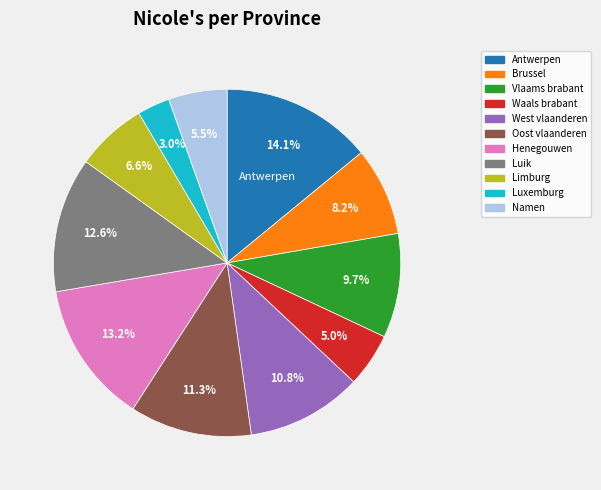

What is the largest slice in the pie chart?

Antwerpen